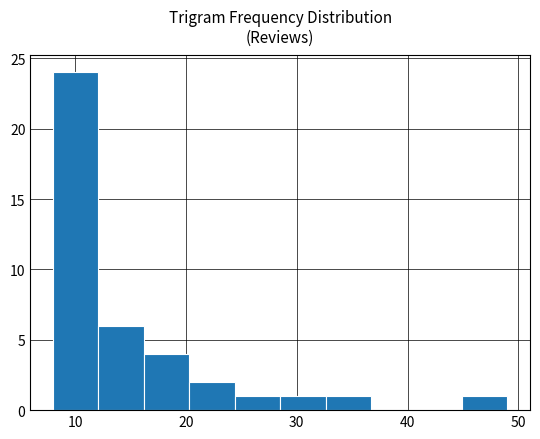

Reading left to right, transcribe this chart: for each bar, give the range it covers on the x-axis and its height. Neither the bar edges nor the heights are printed on the chart, so give them approximately, as read against the axes.

8.0 to 12.1: 24
12.1 to 16.2: 6
16.2 to 20.3: 4
20.3 to 24.4: 2
24.4 to 28.5: 1
28.5 to 32.6: 1
32.6 to 36.7: 1
36.7 to 40.8: 0
40.8 to 44.9: 0
44.9 to 49.0: 1